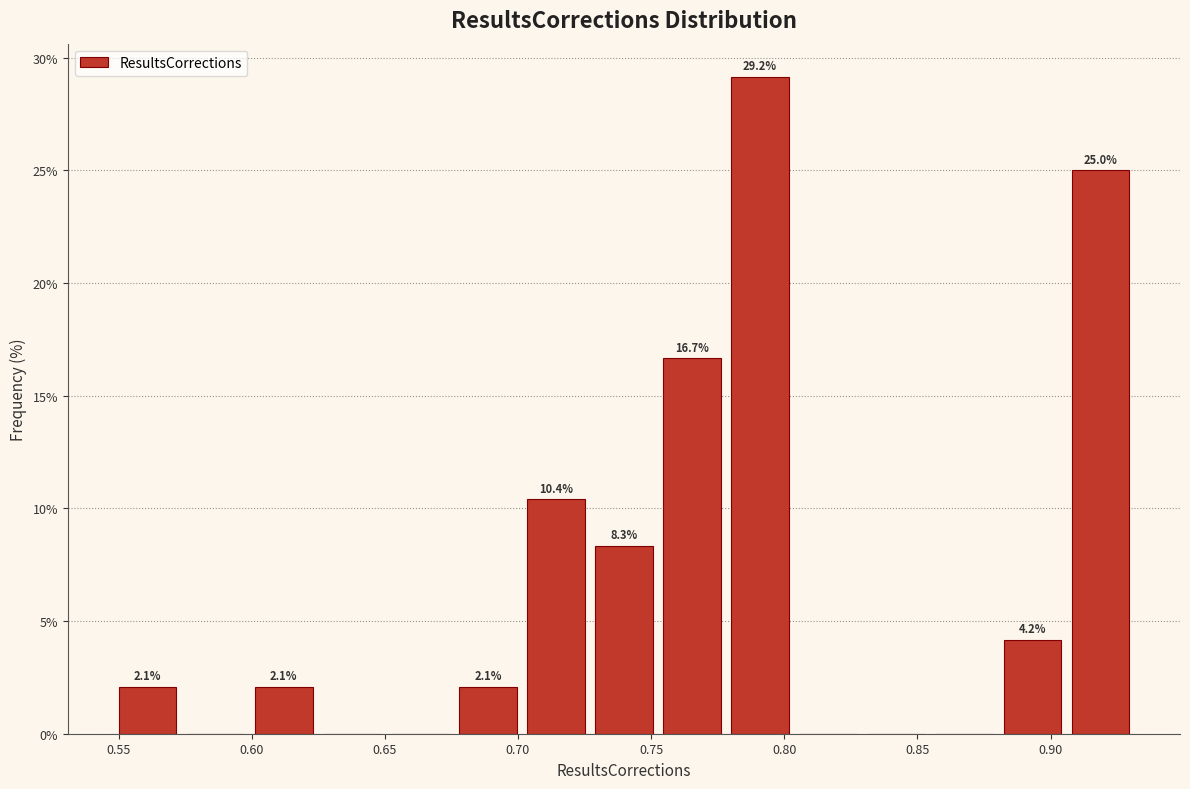

Which range on the x-axis has the tallest bar?

0.780 to 0.805